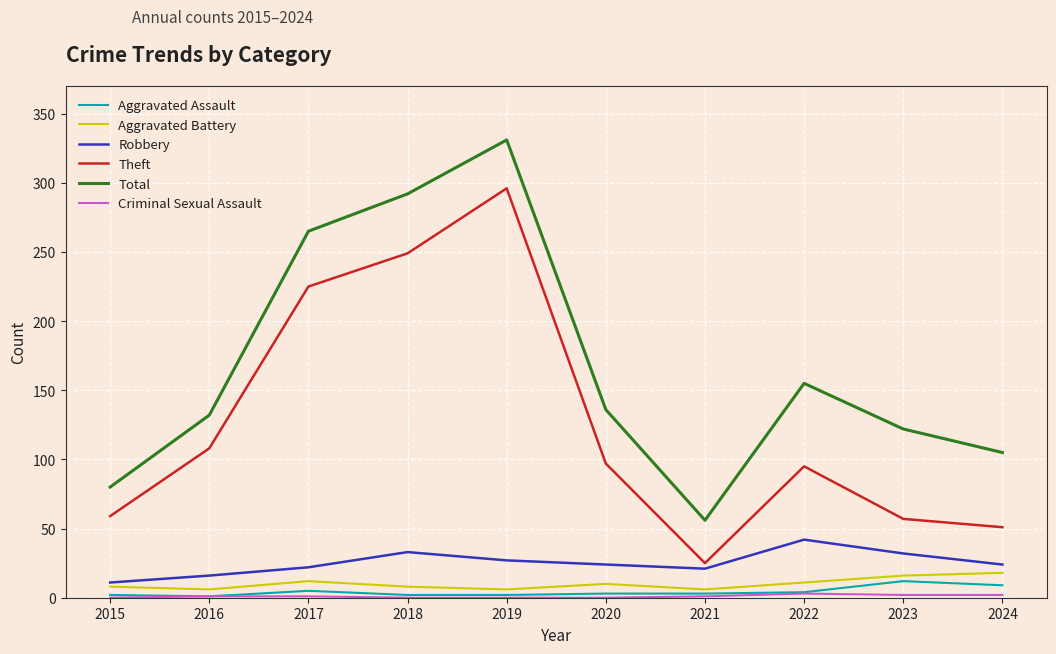

Which series changed the most between 2015 and 2016?

Total